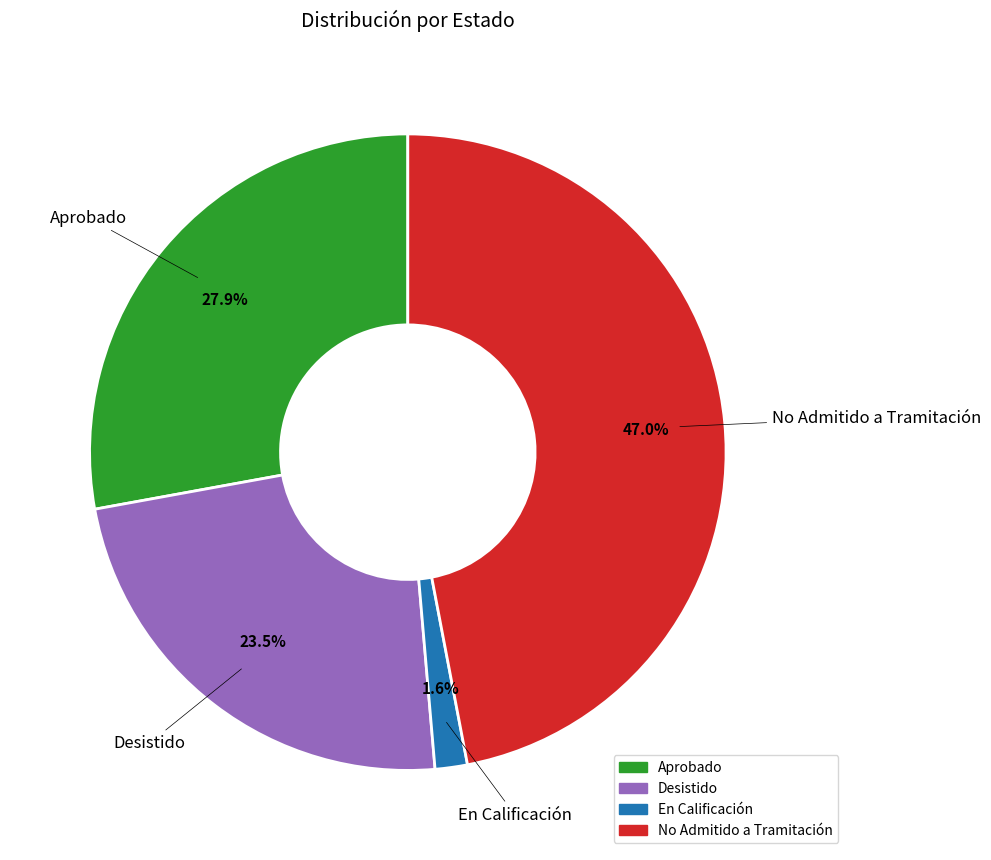

To the nearest percent, what is the combined percentage of Desistido and Aprobado?

51%